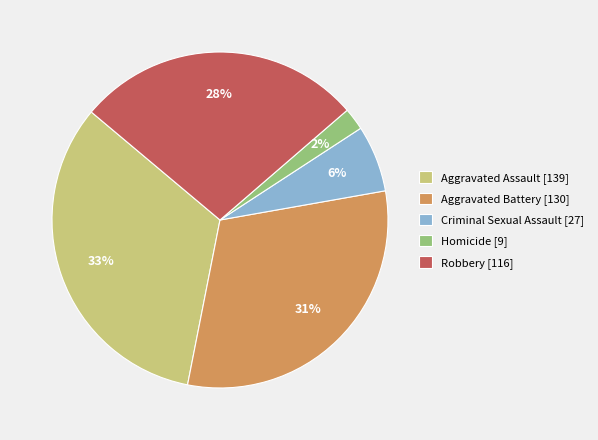

To the nearest percent, what is the difference between the Aggravated Battery and Aggravated Assault slice percentages?

2%